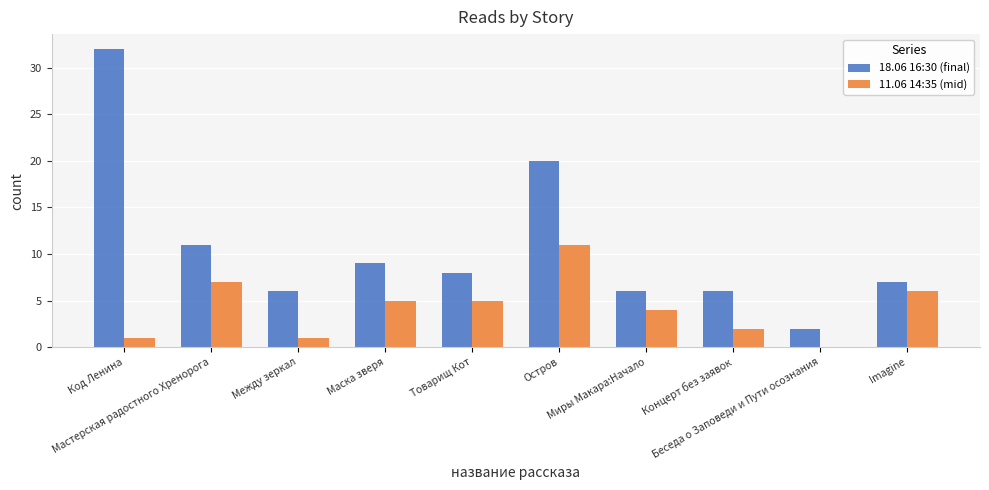

What is the greatest value displayed?

32